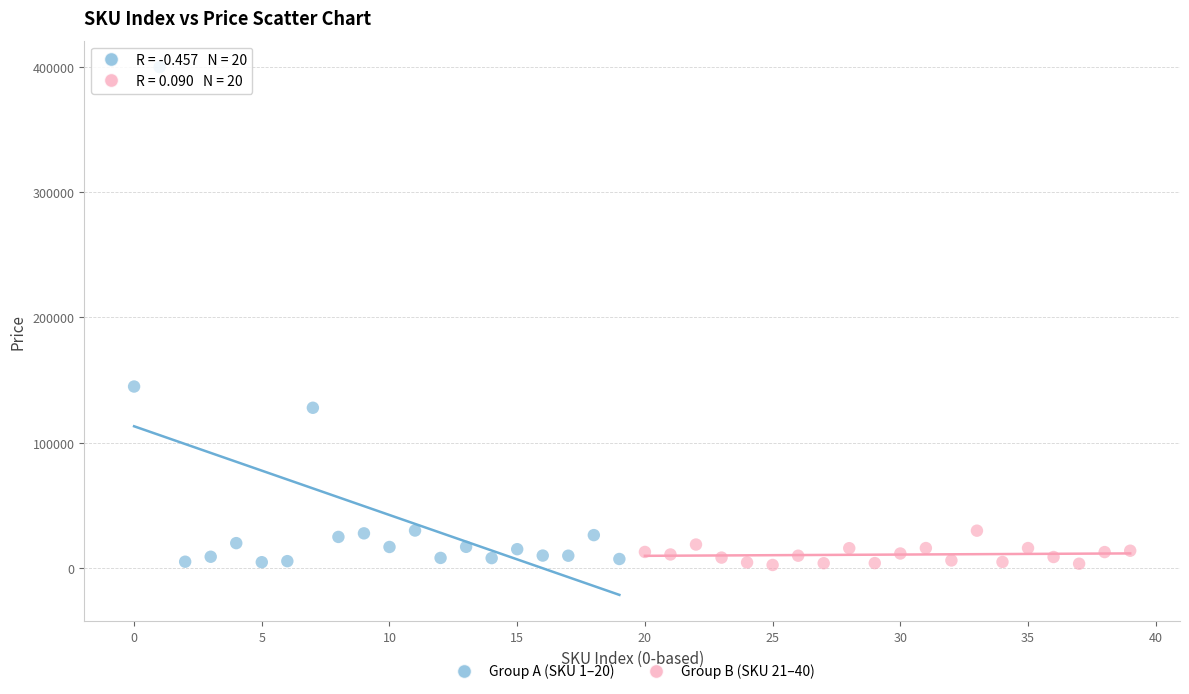

Which series contains the highest Y value?

Group A (SKU 1–20)